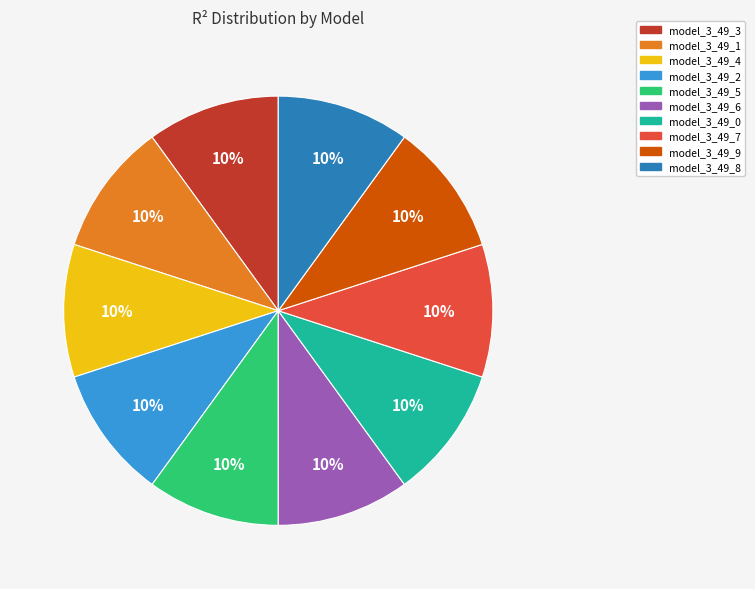

To the nearest percent, what portion does model_3_49_2 represent?

10%